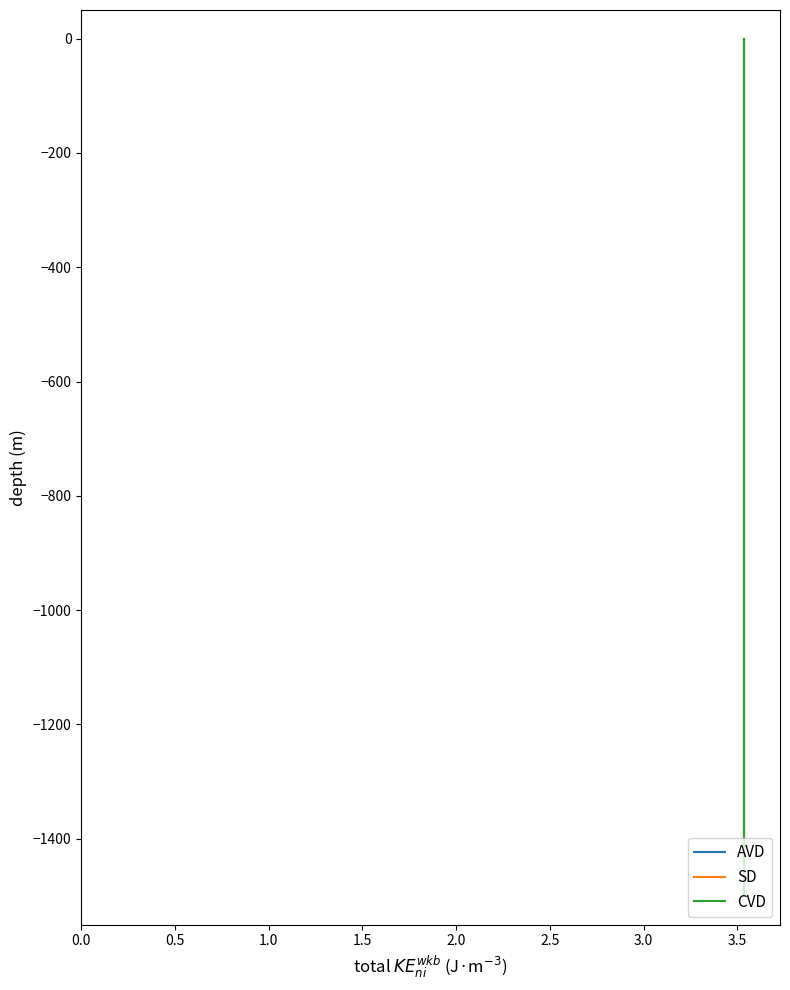

At 2.5, list the series in order from smallest to largest.

AVD, SD, CVD